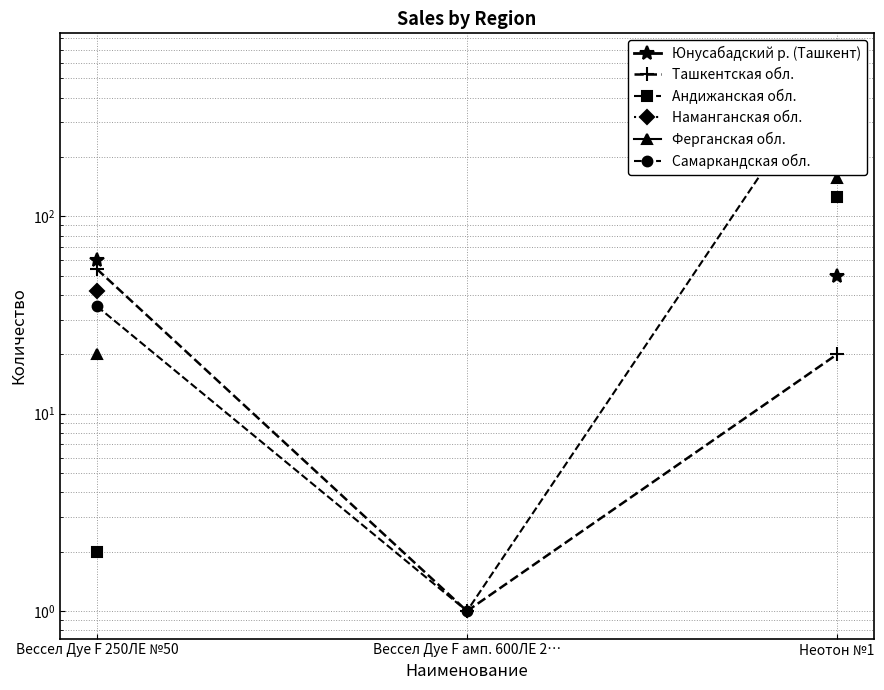

At how many categories does at least one series exceed 273?

1